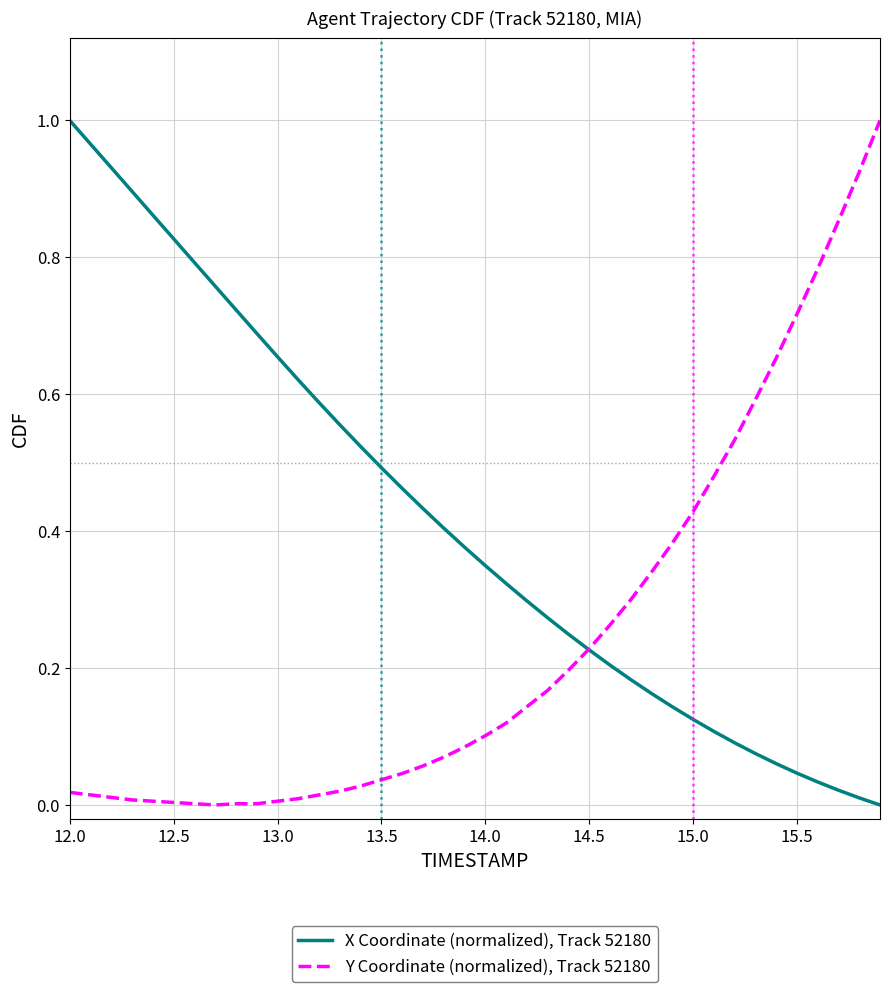

Which series has the largest total across all categories?

X Coordinate (normalized), Track 52180